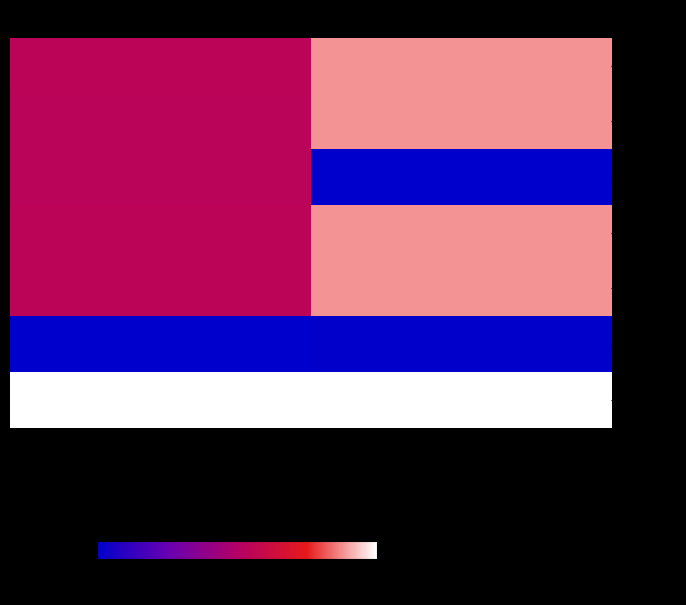

Reading left to right, extract all data points from this chart.

64621234: Taxonsorteringsordning=54.5	TaxonId=88.2
100676486: Taxonsorteringsordning=54.1	TaxonId=88.2
101017746: Taxonsorteringsordning=54.1	TaxonId=0.0
108311102: Taxonsorteringsordning=54.5	TaxonId=88.2
108358392: Taxonsorteringsordning=54.5	TaxonId=88.2
109560467: Taxonsorteringsordning=0.0	TaxonId=0.6
119738227: Taxonsorteringsordning=100.0	TaxonId=100.0